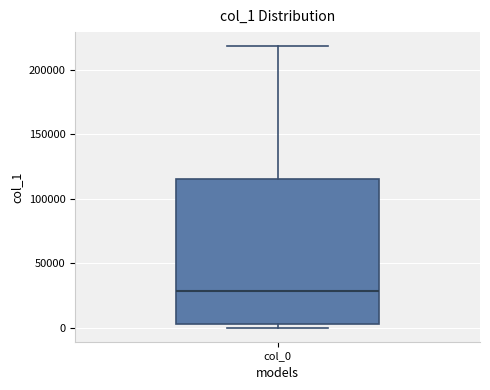

Transcribe this box plot: give where the median line is, the range the box spans, and where the two whiskers end, as read against the y-axis. The values are not printed on the chart, so give them approximately, as read against the axis.

median 30000, box 5000 to 115000, whiskers 0 to 220000